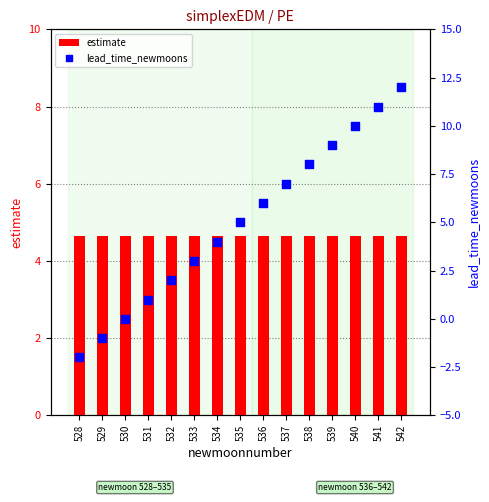

Which series has the widest spread of Y values?

lead_time_newmoons